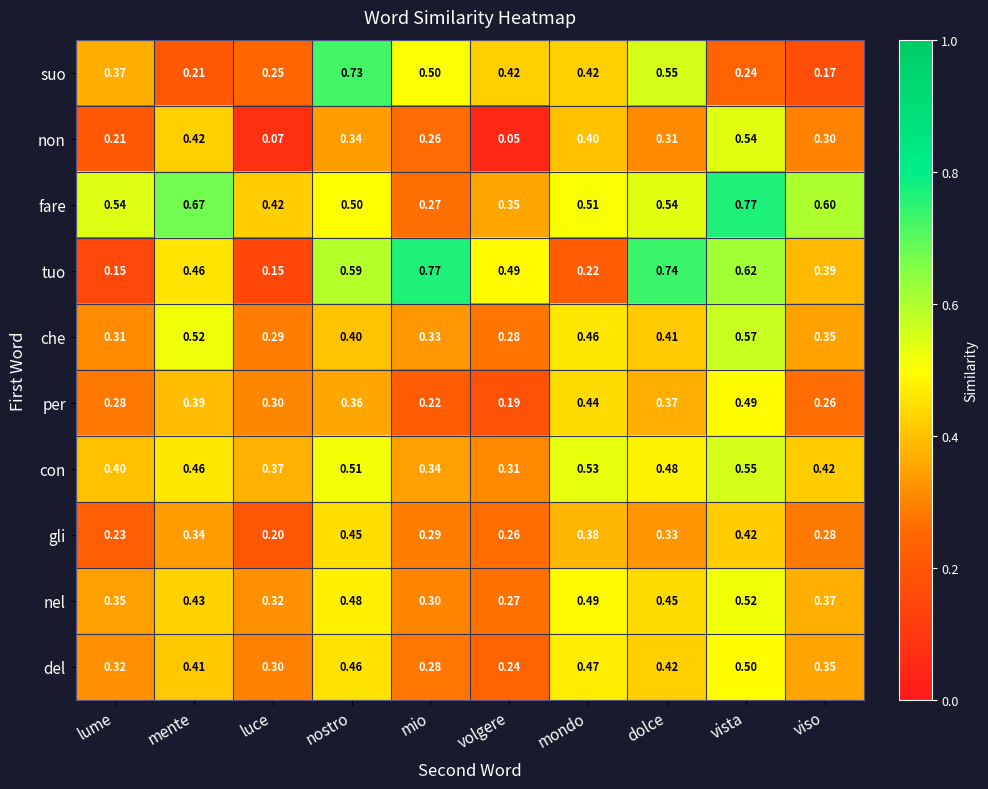

Rank the categories by non value from highest to lowest.

vista, mente, mondo, nostro, dolce, viso, mio, lume, luce, volgere